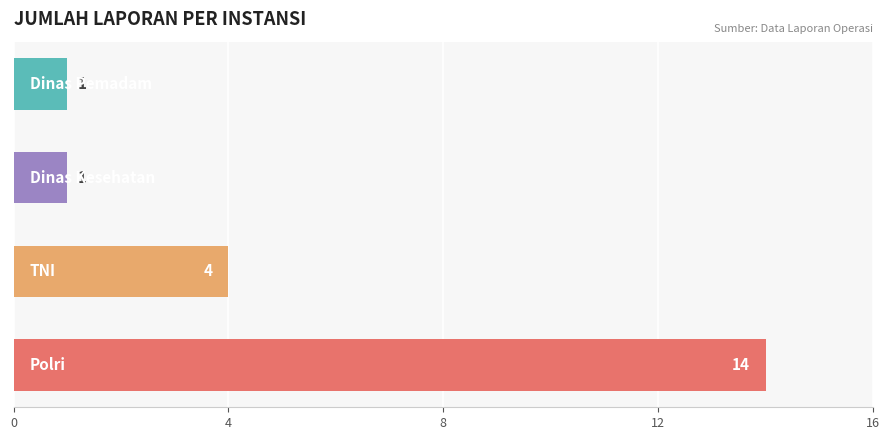

What is the average value?

5